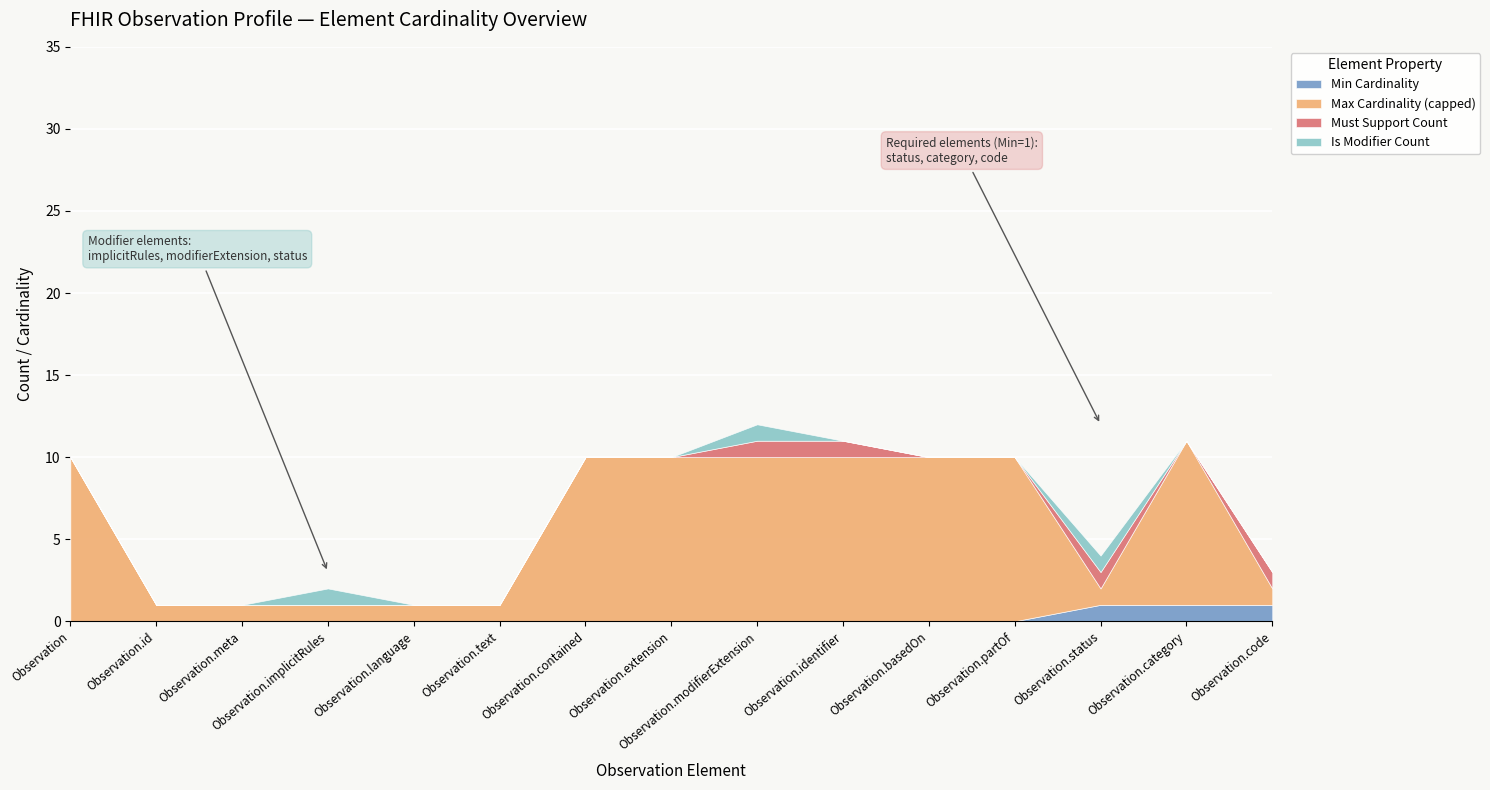

How many interior local peaks does the Is Modifier Count series have?

3